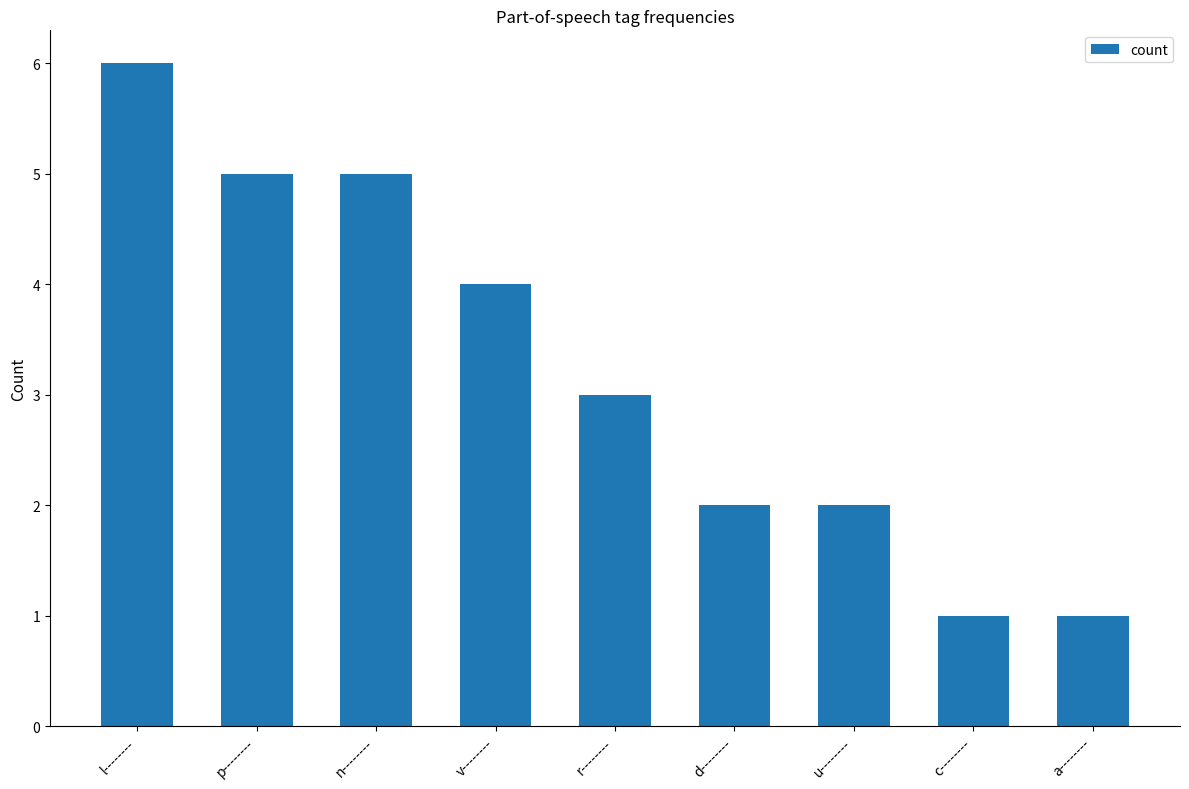

What is the ratio of the value at a-------- to the value at n--------?

0.2